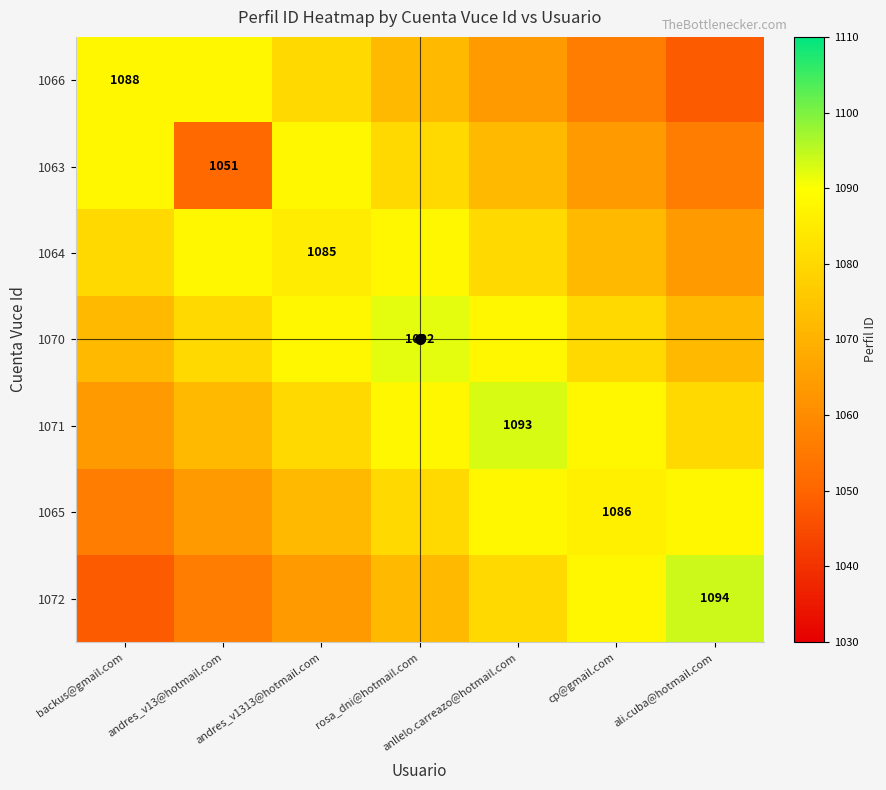

The 1063 series shows 1051 at andres_v13@hotmail.com. True or false?

True